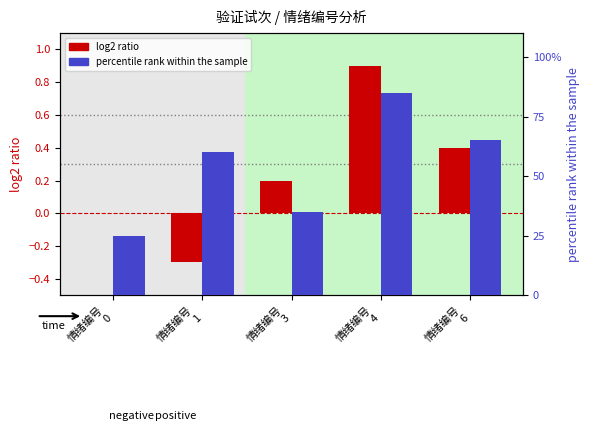

The value of log2 ratio at 情绪编号
3 is 0.3. True or false?

False